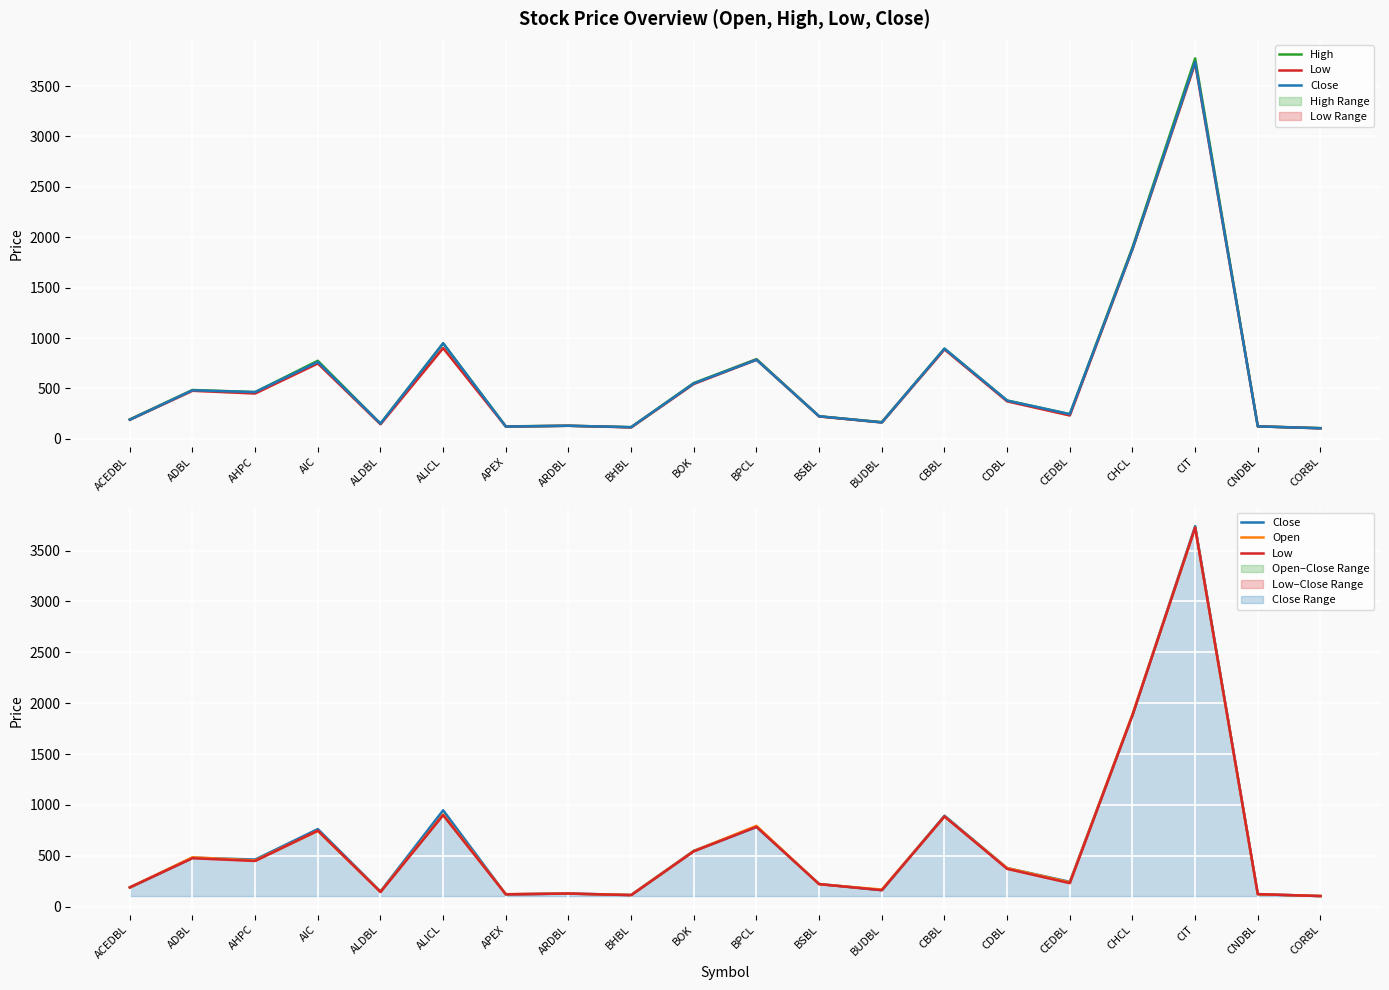

What is the label of the 9th point from the right?

BSBL